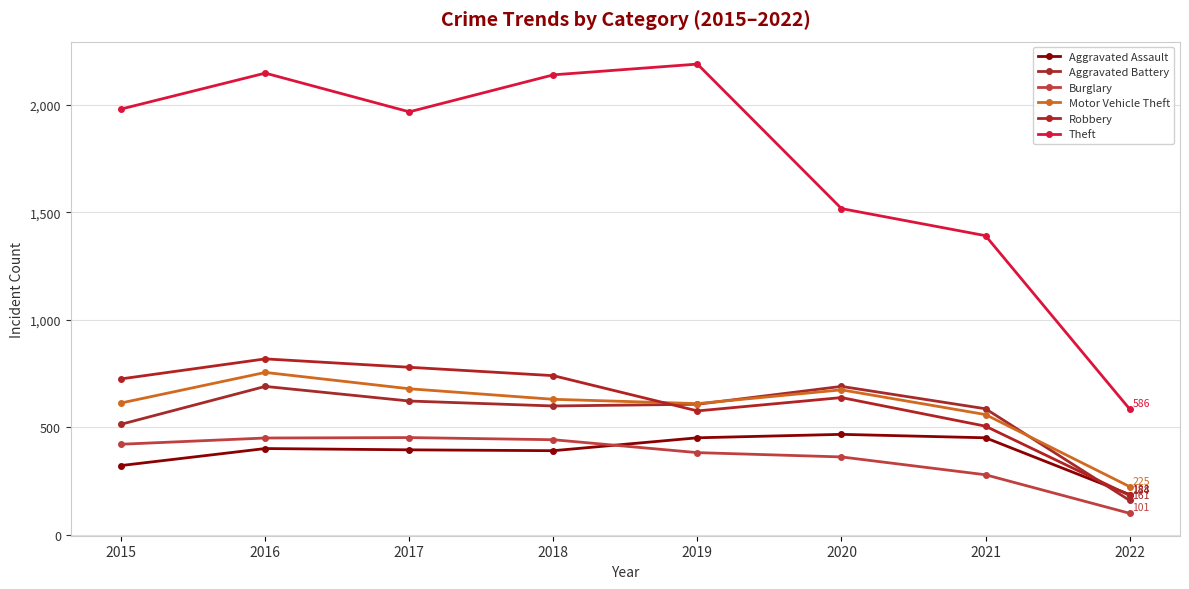

Is it true that Motor Vehicle Theft equals 920 at 2020?

False